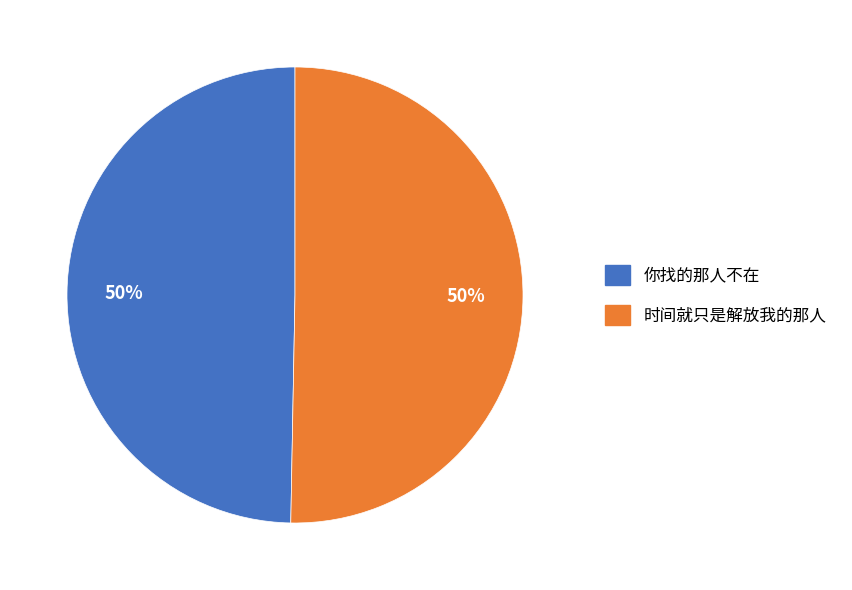

What is the ratio of the value at 时间就只是解放我的那人 to the value at 你找的那人不在?

1.0